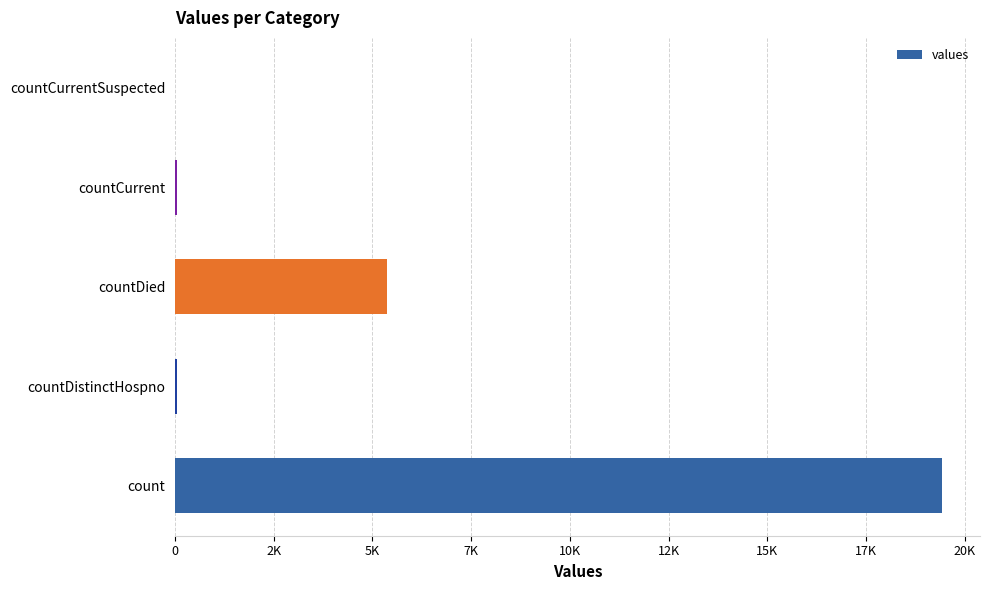

Count the number of categories in the chart.

5